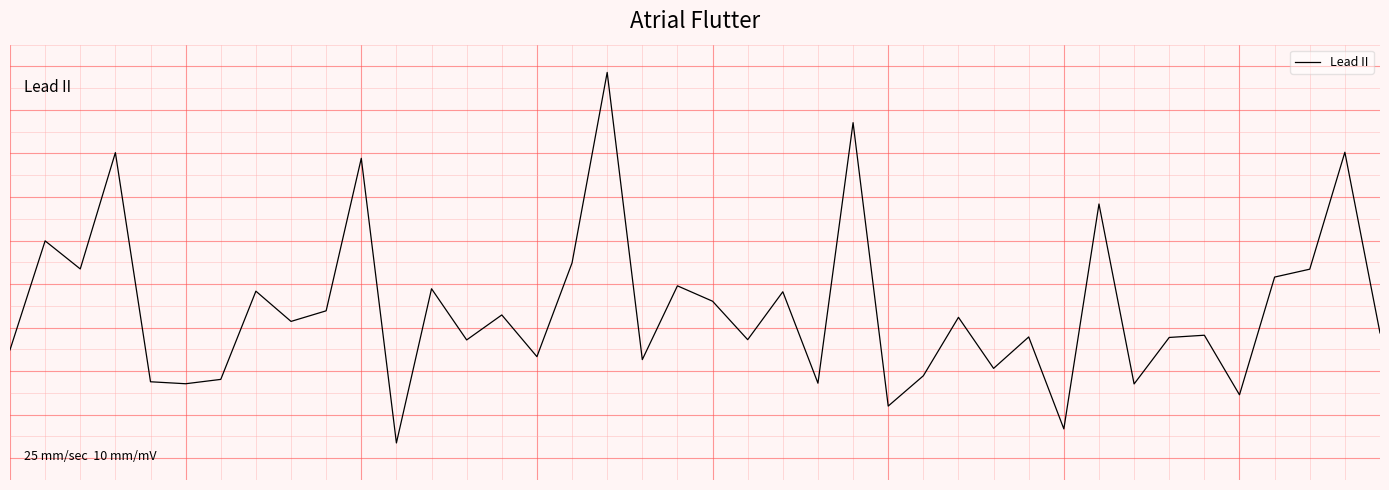

Reading left to right, list all the values displayed in this chart.

-0.5	2.0	1.3	4.0	-1.2	-1.3	-1.2	0.8	0.1	0.4	3.9	-2.6	0.9	-0.3	0.3	-0.7	1.5	5.9	-0.7	1.0	0.6	-0.3	0.8	-1.3	4.7	-1.8	-1.1	0.2	-0.9	-0.2	-2.3	2.8	-1.3	-0.2	-0.2	-1.5	1.2	1.3	4.0	-0.1